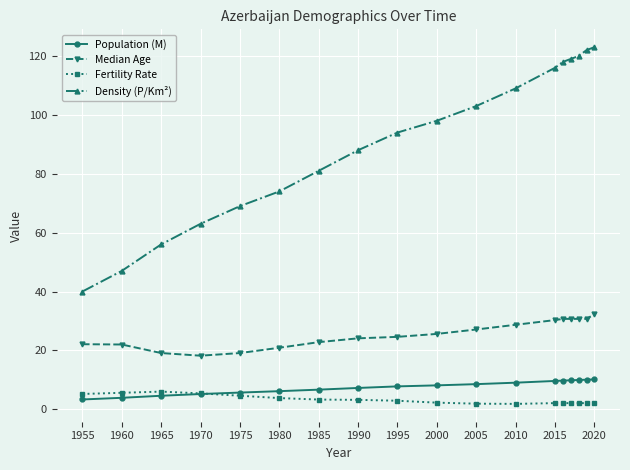

What is the value of the Population (M) point at the 10th from the left?

8.1